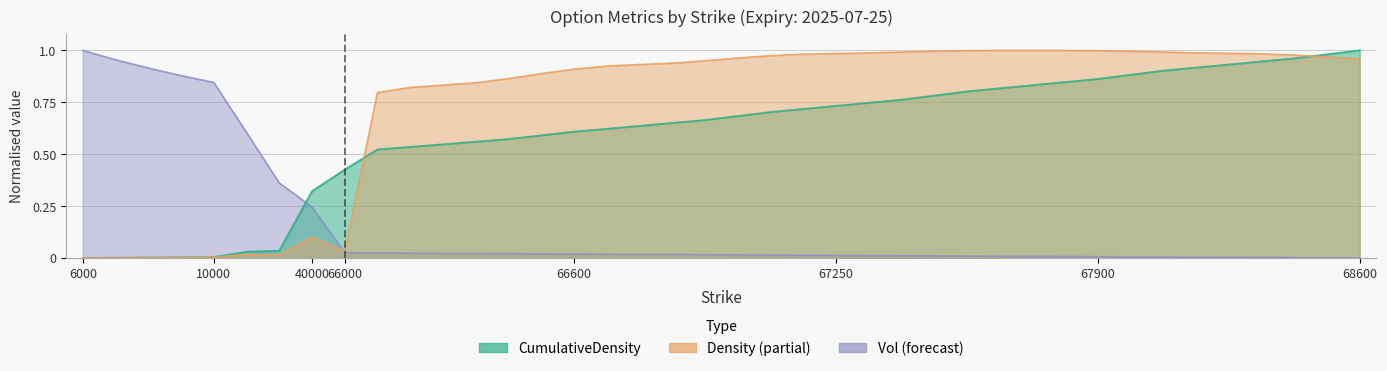

What is the difference between the highest and lowest values at 66000?

0.4